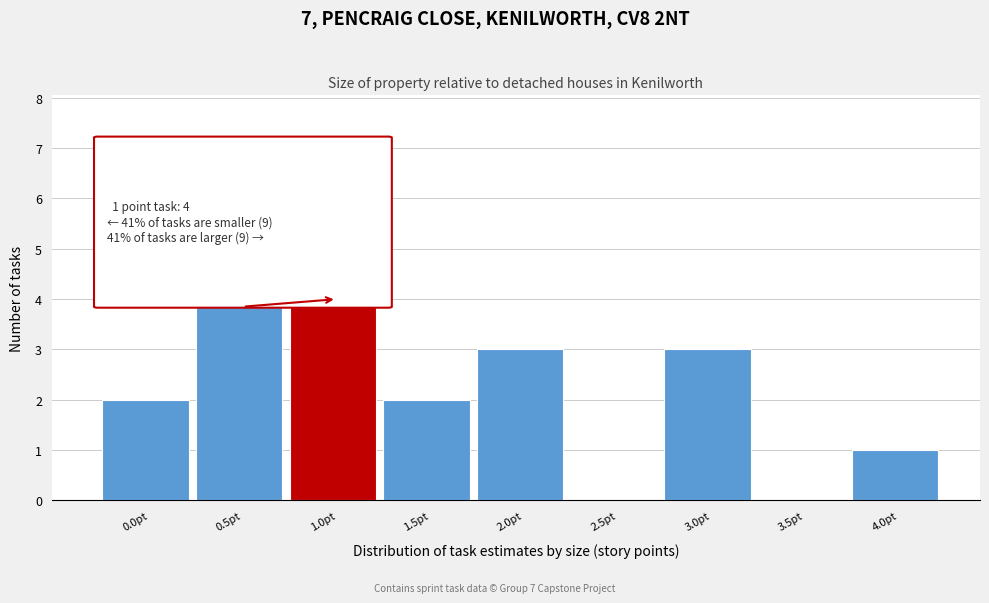

Reading left to right, extract all data points from this chart.

0.0pt=2	0.5pt=7	1.0pt=4	1.5pt=2	2.0pt=3	2.5pt=0	3.0pt=3	3.5pt=0	4.0pt=1